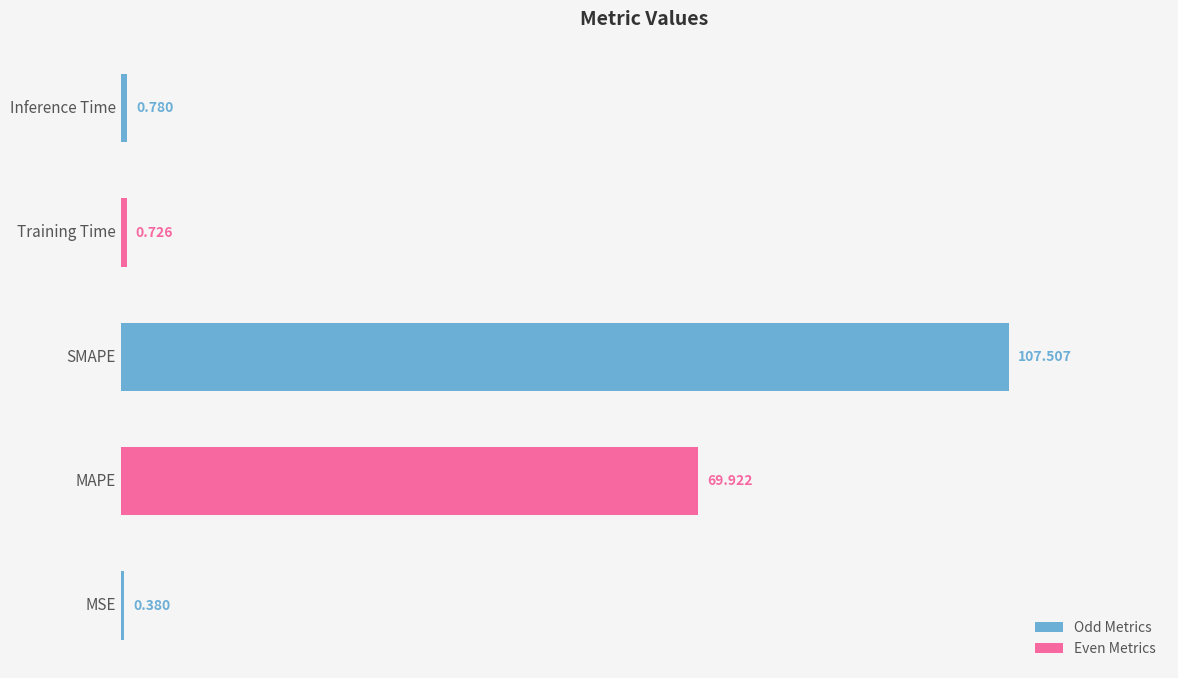

At which label is the value closest to 53?

MAPE